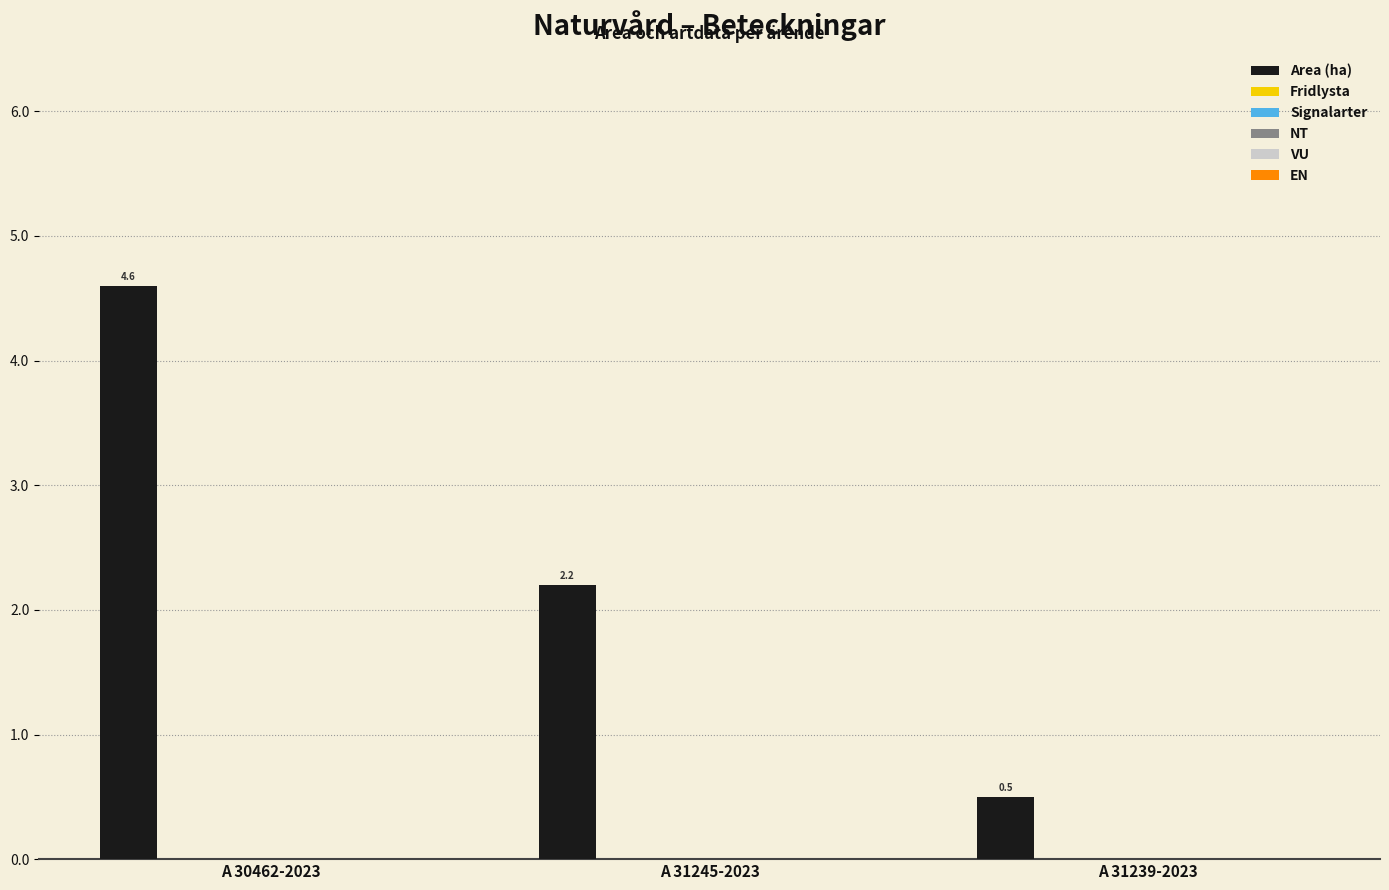

What is the greatest value displayed?

4.6